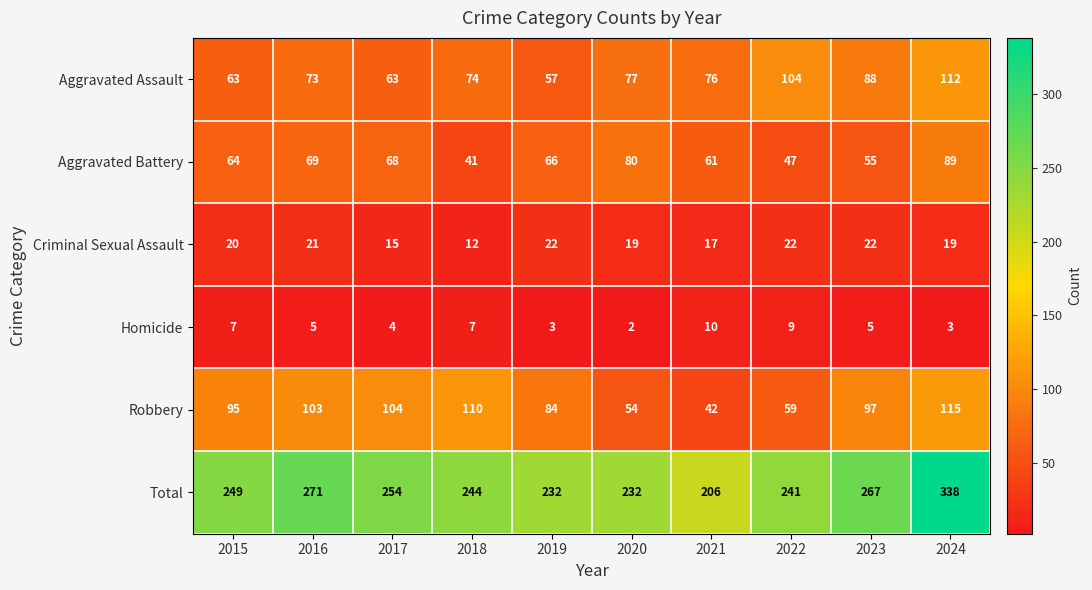

What is the greatest value displayed?

338